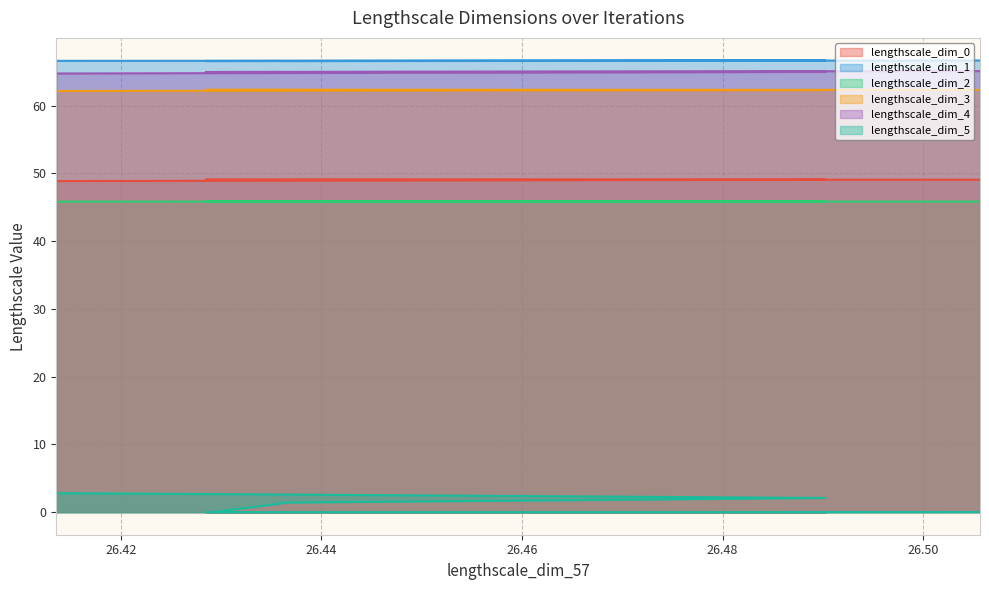

Is the value of lengthscale_dim_0 at 26.505657786711442 greater than the value of lengthscale_dim_2 at 26.428452487349723?

Yes